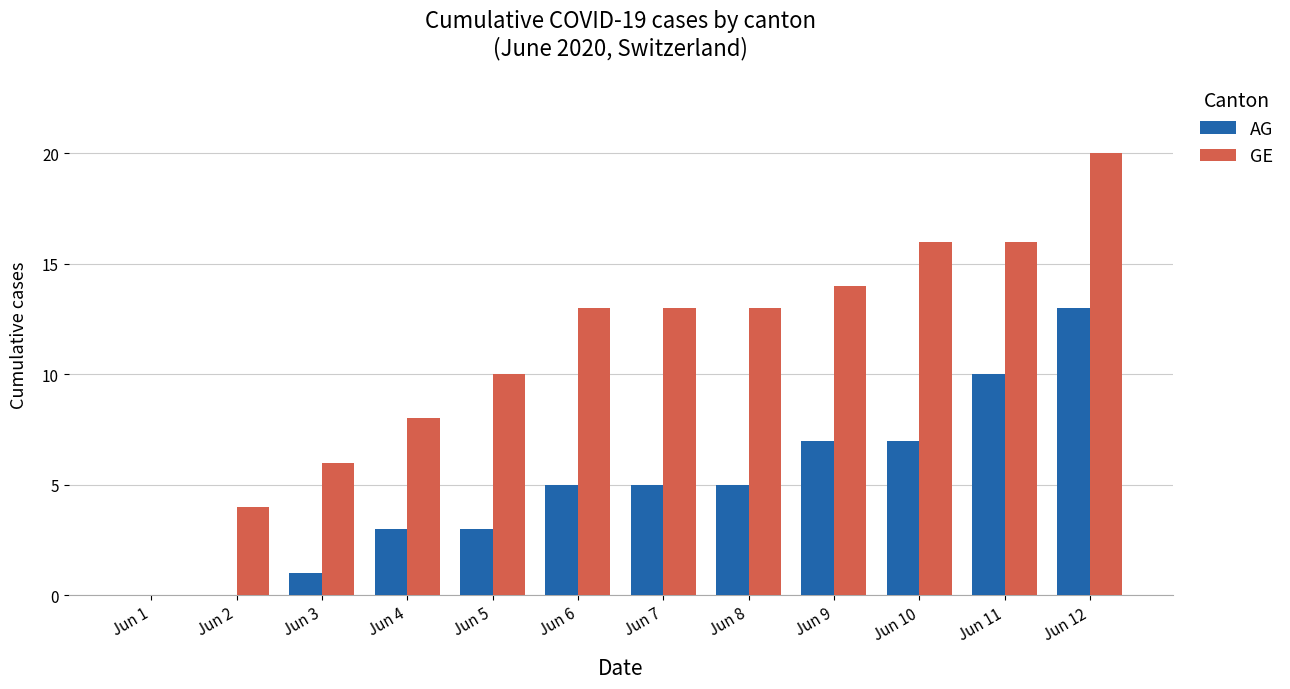

What is the total value across all series at Jun 2?

4